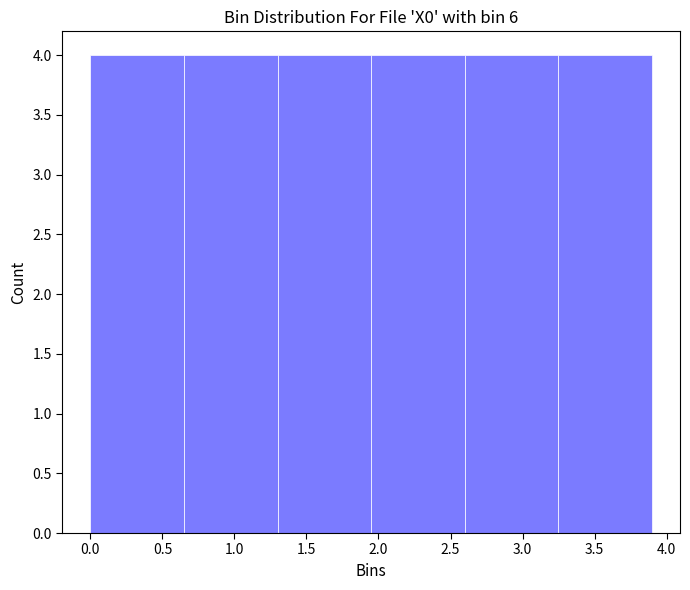

What is the height of the bar covering 0.65 to 1.30 on the x-axis? Neither the bar edges nor the heights are printed on the chart, so give them approximately, as read against the axes.

4